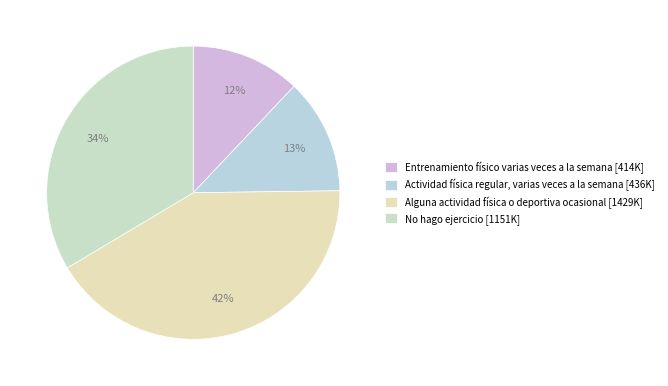

Do Alguna actividad física o deportiva ocasional and No hago ejercicio together represent more than half of the pie?

Yes